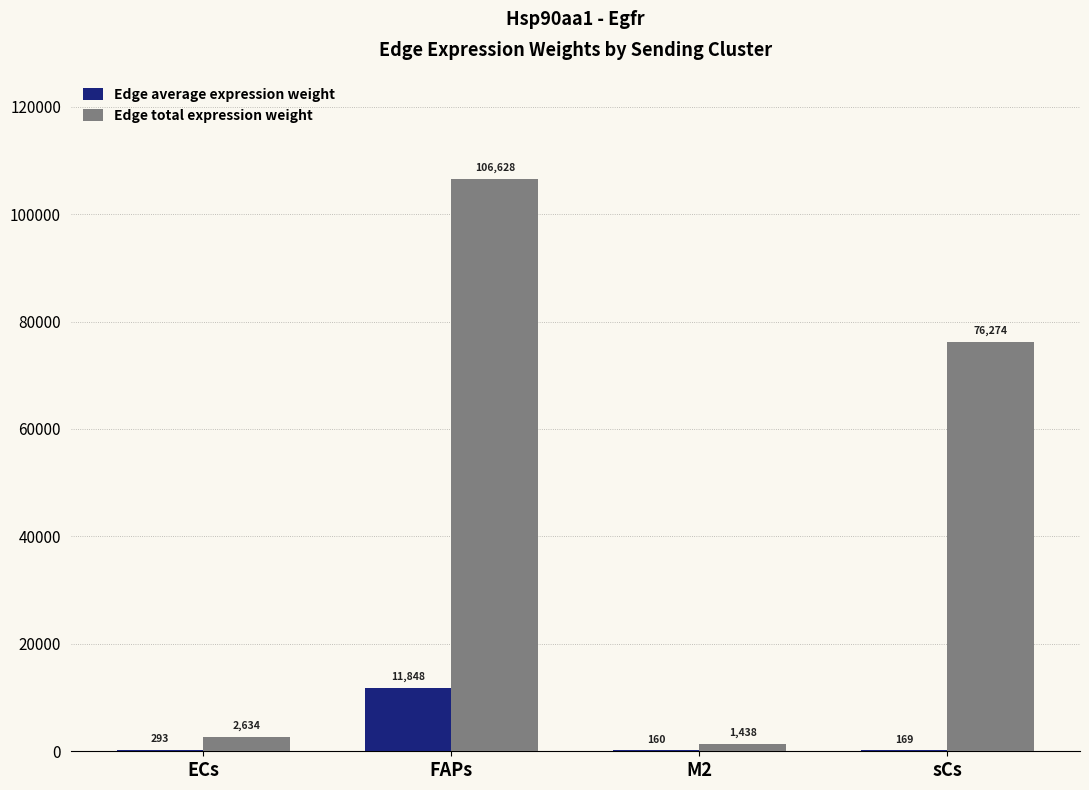

Is the value of Edge total expression weight at sCs greater than the value of Edge average expression weight at sCs?

Yes